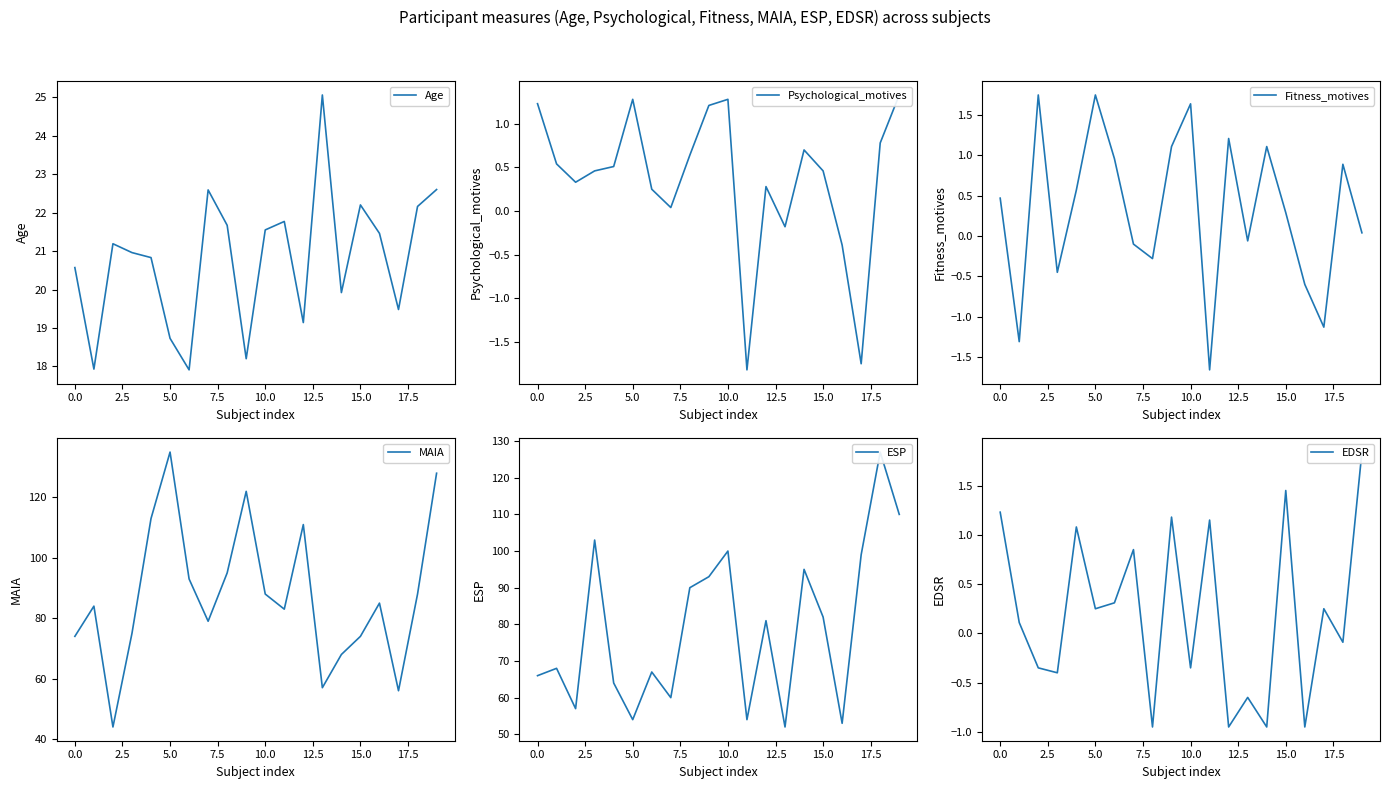

What is the greatest value displayed?

135.0